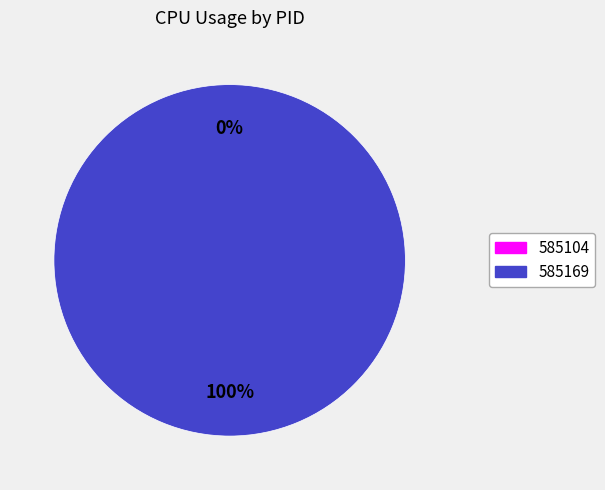

Which has a higher value, 585104 or 585169?

585169